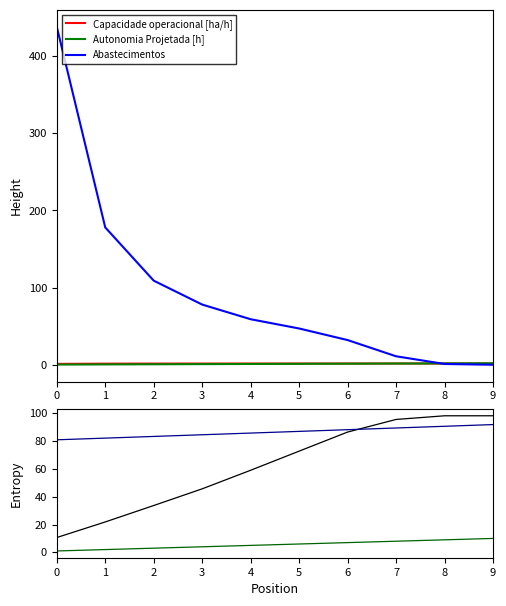

Reading left to right, what are all the values shown in this chart?

Capacidade operacional [ha/h]: 0=1.1	1=1.4	2=1.5	3=1.6	4=1.6	5=1.6	6=1.6	7=1.6	8=1.6	9=1.6
Autonomia Projetada [h]: 0=0.2	1=0.4	2=0.6	3=0.8	4=1.0	5=1.2	6=1.4	7=1.6	8=1.8	9=1.9
Abastecimentos: 0=438.0	1=178.0	2=109.0	3=78.0	4=59.0	5=47.0	6=32.0	7=11.0	8=1.0	9=0.0
Tempo por voo [min]: 0=10.6	1=21.8	2=33.6	3=45.6	4=59.0	5=72.7	6=86.4	7=95.5	8=98.1	9=98.1
MTOW [kg]: 0=80.8	1=82.0	2=83.2	3=84.5	4=85.7	5=86.9	6=88.1	7=89.3	8=90.5	9=91.8
Combustivel [kg]: 0=1.0	1=2.0	2=3.0	3=4.0	4=5.0	5=6.0	6=7.0	7=8.0	8=9.0	9=10.0